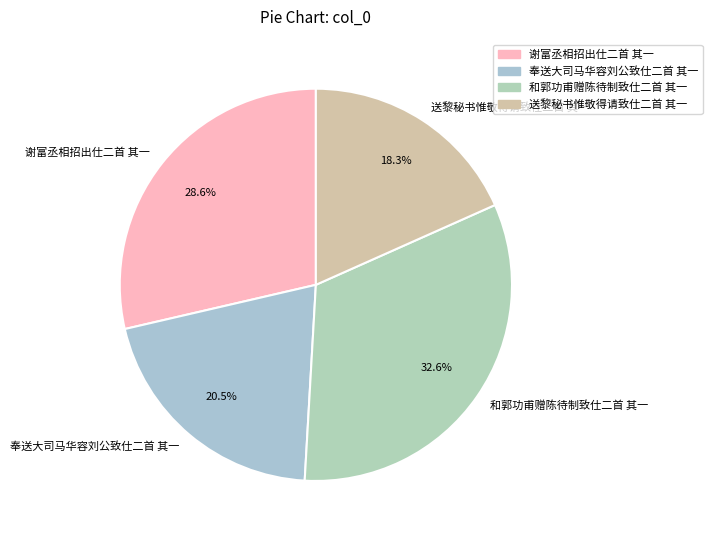

To the nearest percent, what is the combined percentage of 和郭功甫赠陈待制致仕二首 其一 and 奉送大司马华容刘公致仕二首 其一?

53%